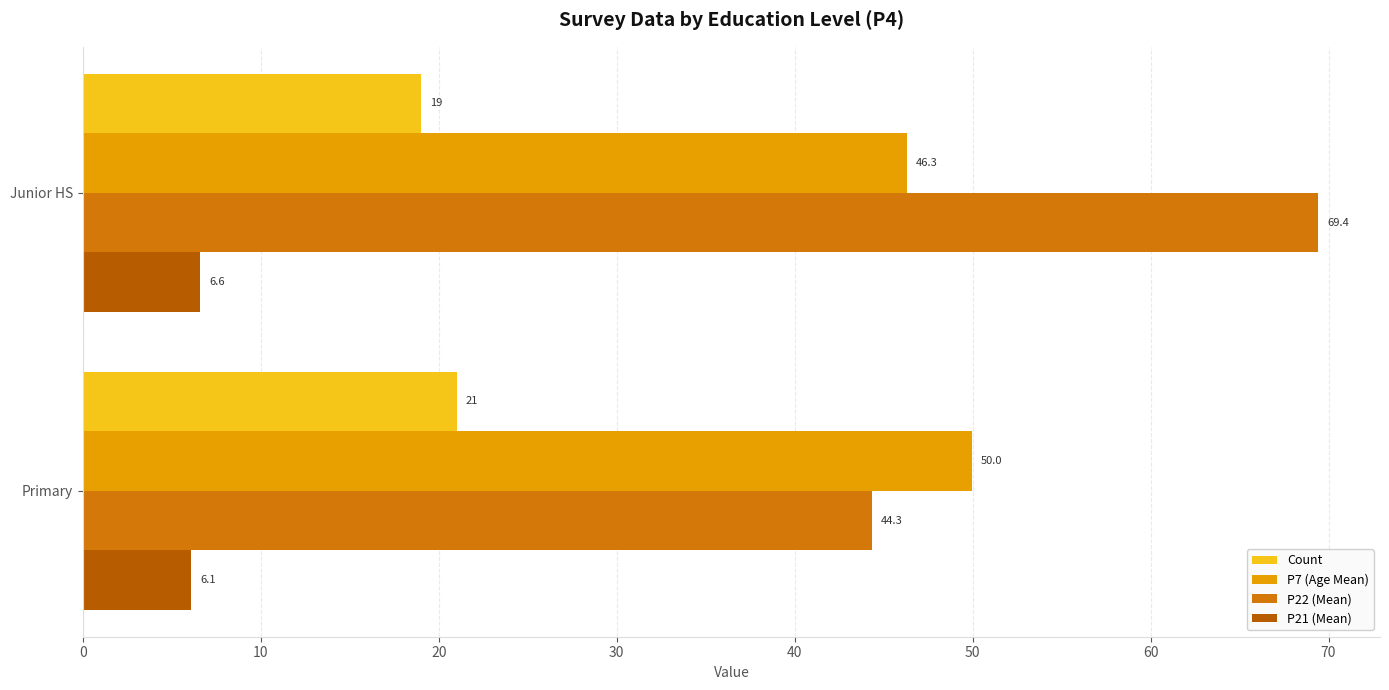

Which series has the largest total across all categories?

P22 (Mean)